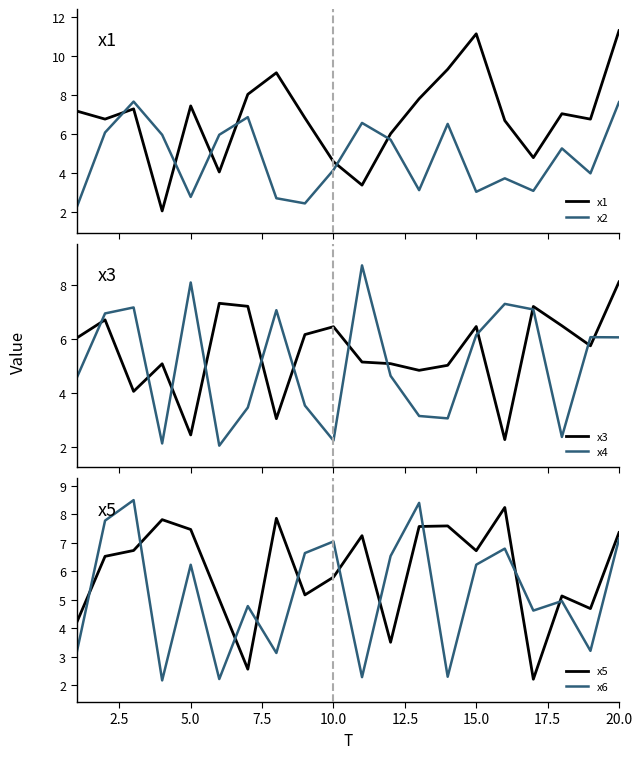

At how many categories does at least one series exceed 6?

20